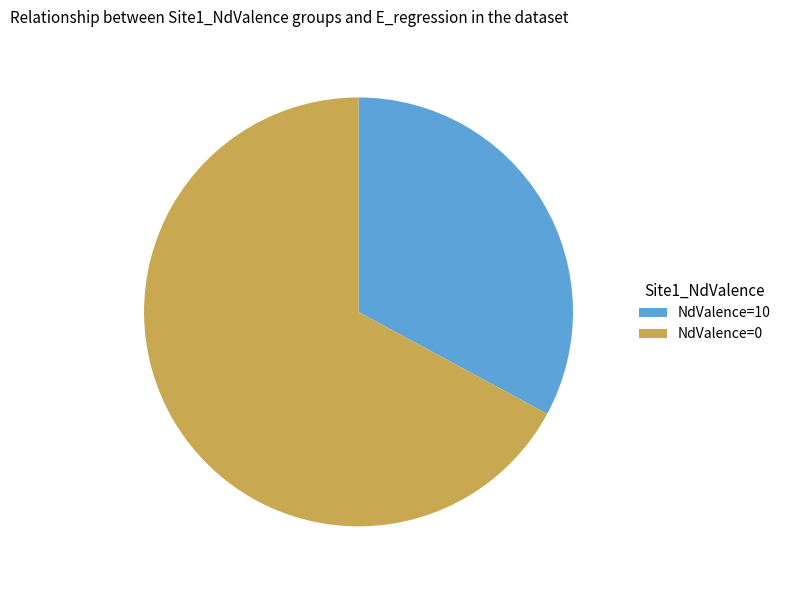

Count the number of slices in the pie.

2